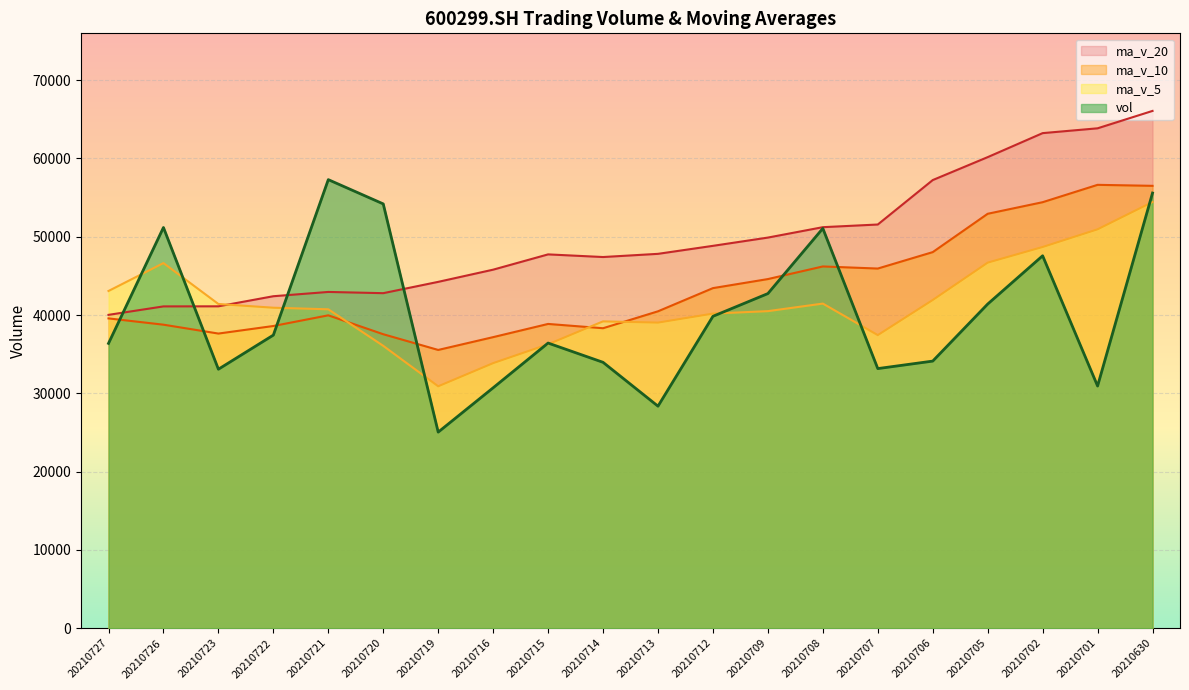

The value of ma_v_10 at 20210706 is 74609.6. True or false?

False